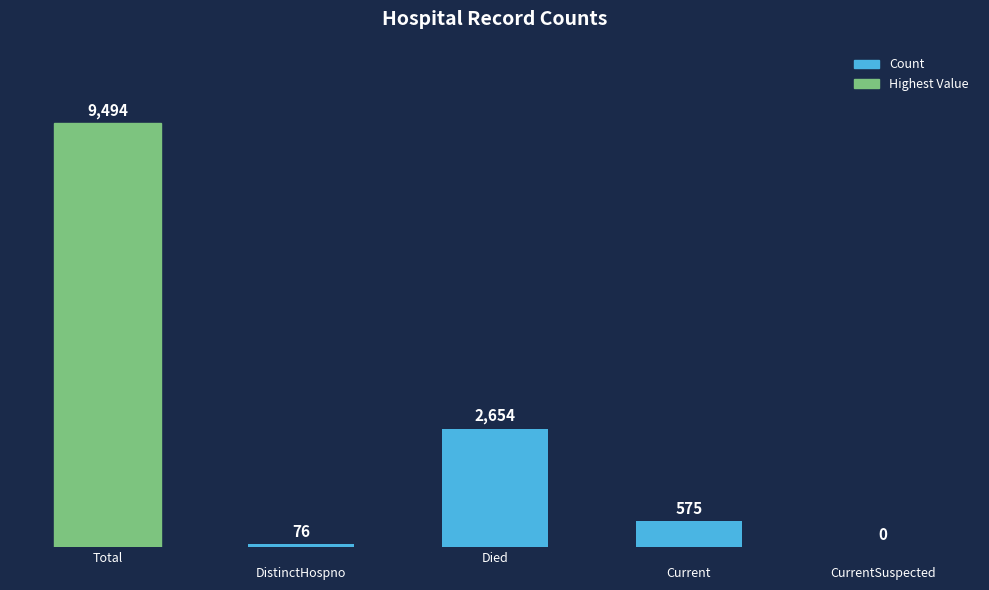

How many values are above zero?

4